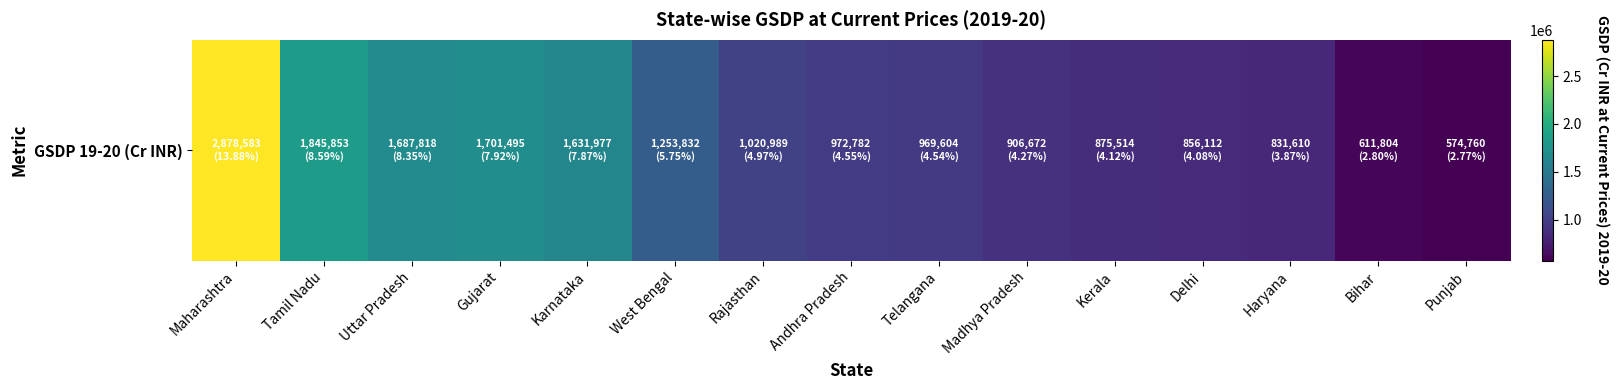

Reading left to right, transcribe all the data shown in this chart.

2878583	1845853	1687818	1701495	1631977	1253832	1020989	972782	969604	906672	875514	856112	831610	611804	574760